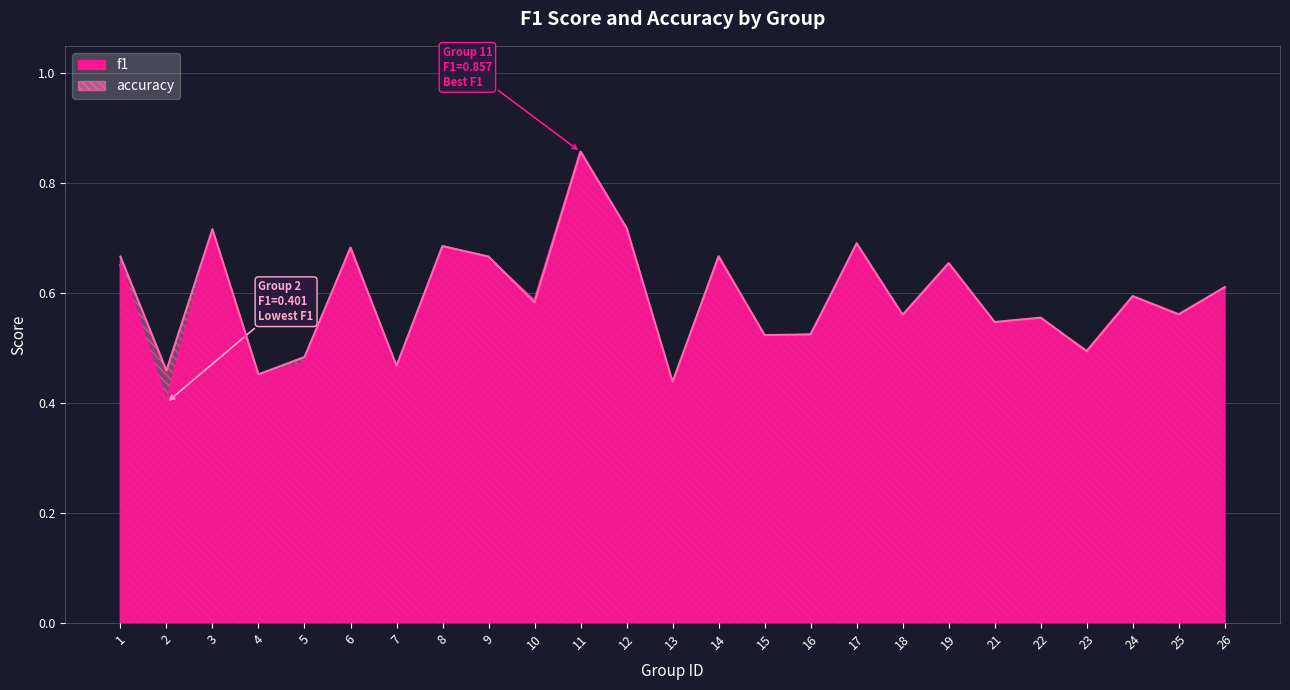

What is the sum of the f1 values at 11 and 4?

1.3